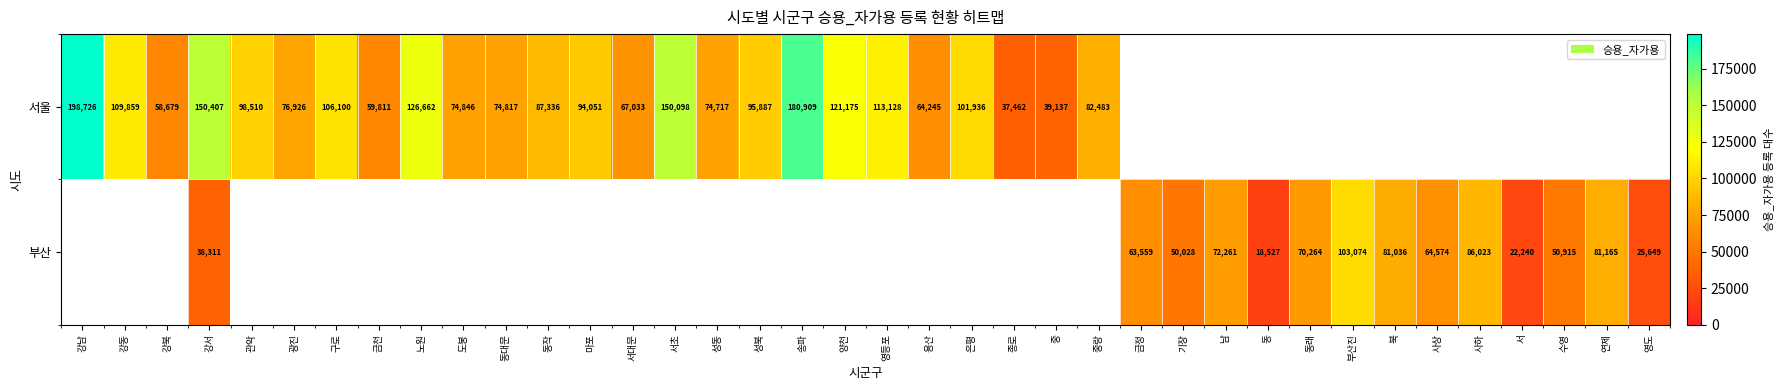

True or false: 서울 has a value of 108742 at 용산.

False